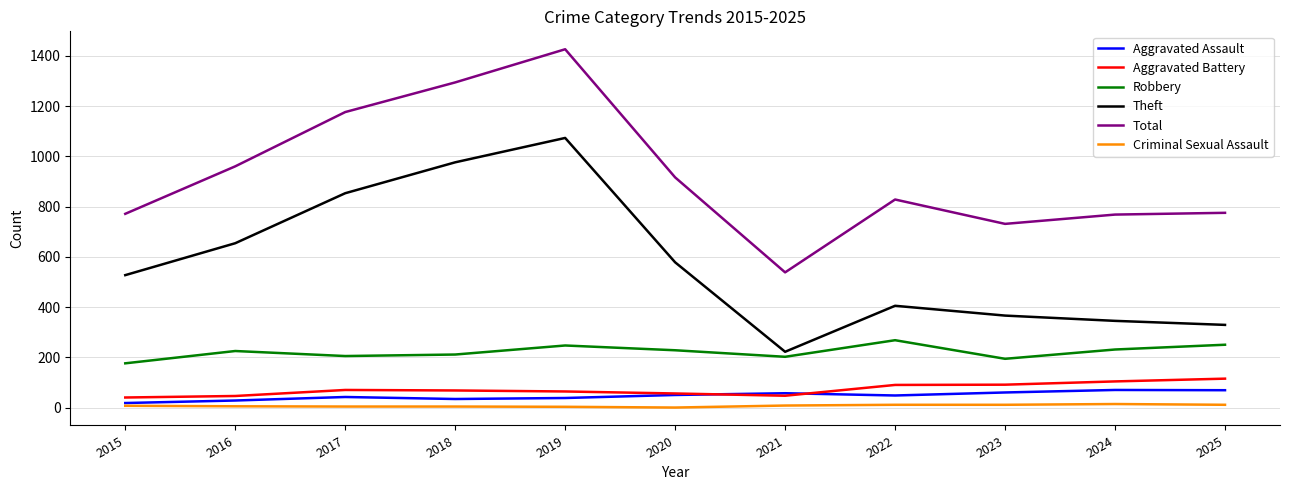

At which category is the sum across all series the highest?

2019